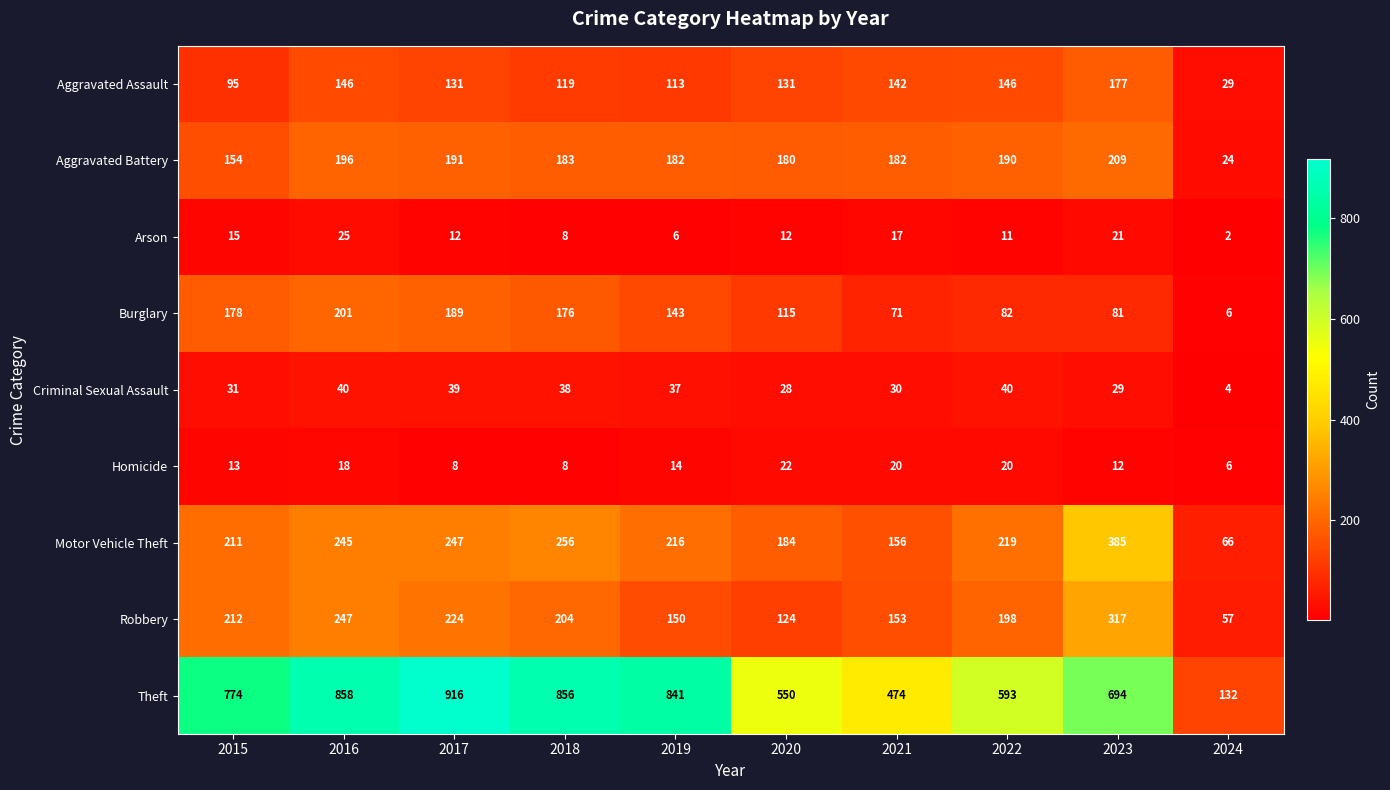

List the series in order of their peak value, lowest first.

Homicide, Arson, Criminal Sexual Assault, Aggravated Assault, Burglary, Aggravated Battery, Robbery, Motor Vehicle Theft, Theft